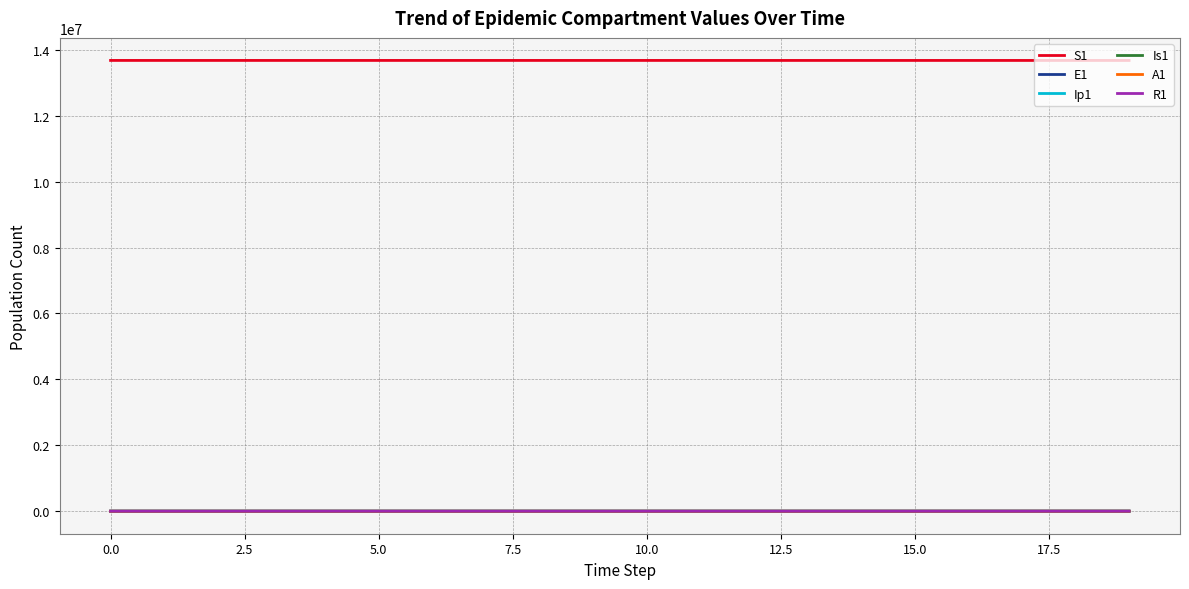

What is the maximum value shown in the chart?

13678500.0